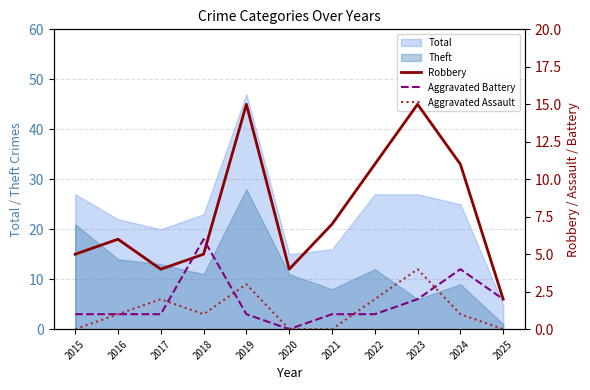

Where is the first local maximum for Robbery?

2016